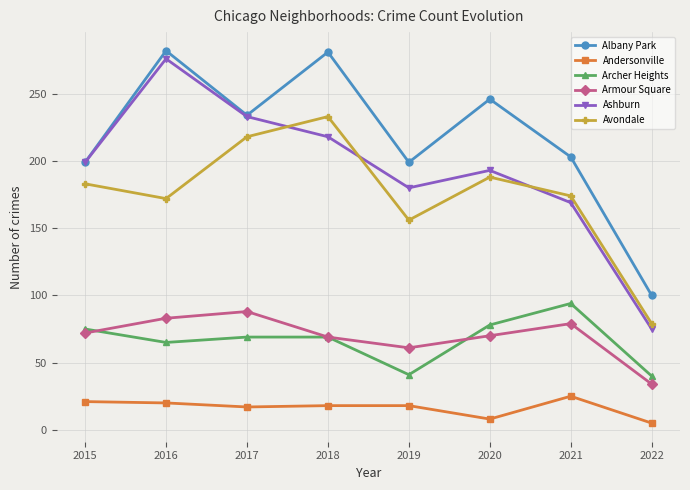

Count the number of data series in this chart.

6